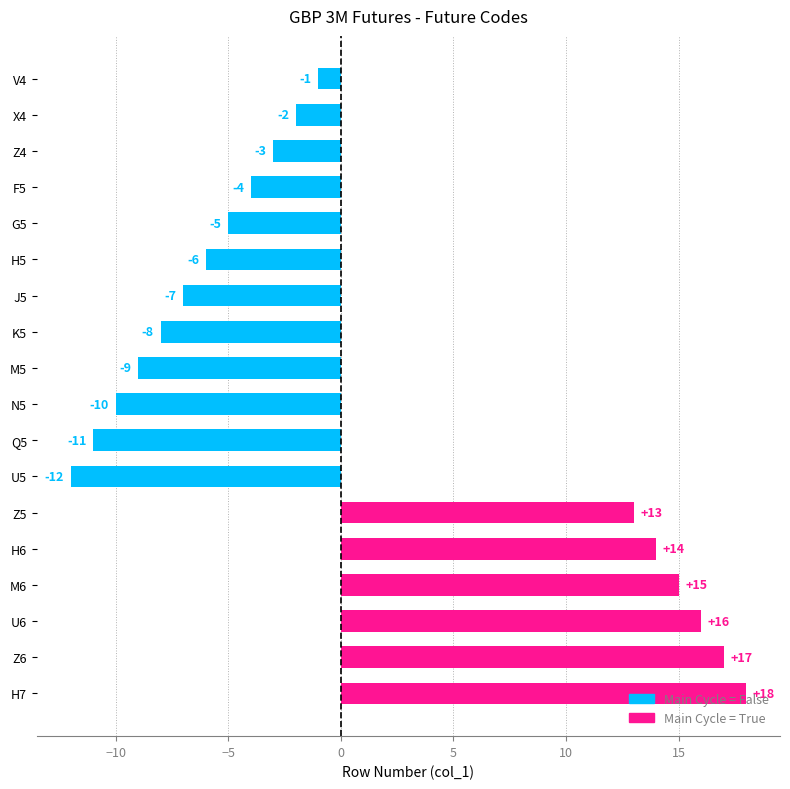

List the labels in order of value, largest first.

H7, Z6, U6, M6, H6, Z5, V4, X4, Z4, F5, G5, H5, J5, K5, M5, N5, Q5, U5